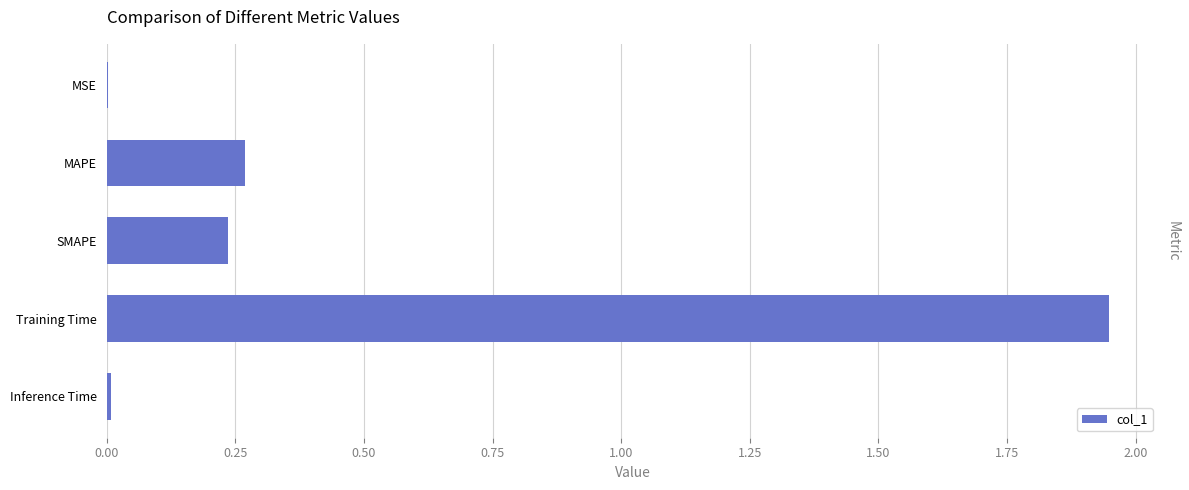

Which category has the highest value across all series?

Training Time